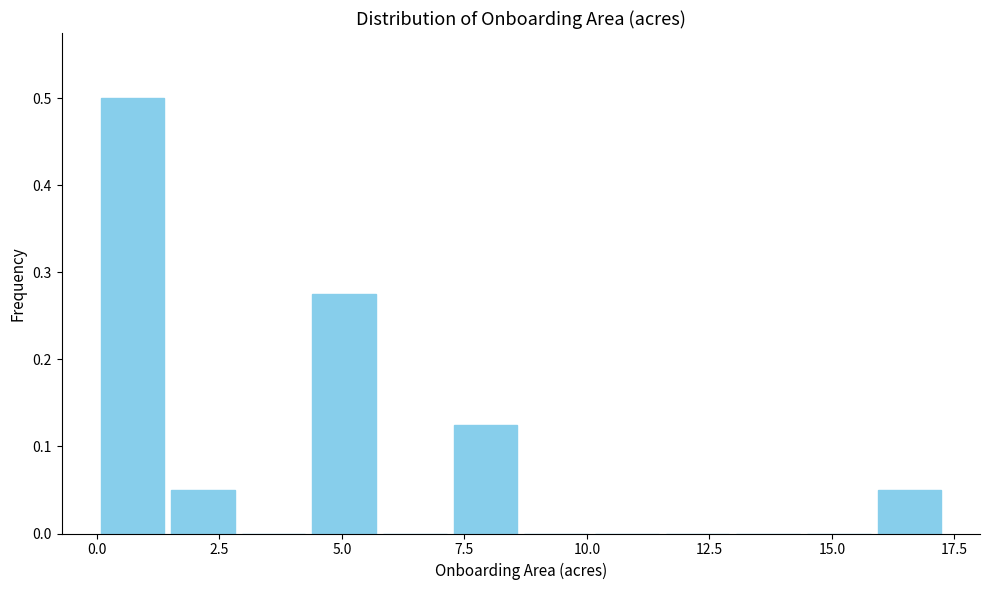

Around what value on the x-axis is the tallest bar? Give the approximate position of its centre, as read against the axis.

0.5